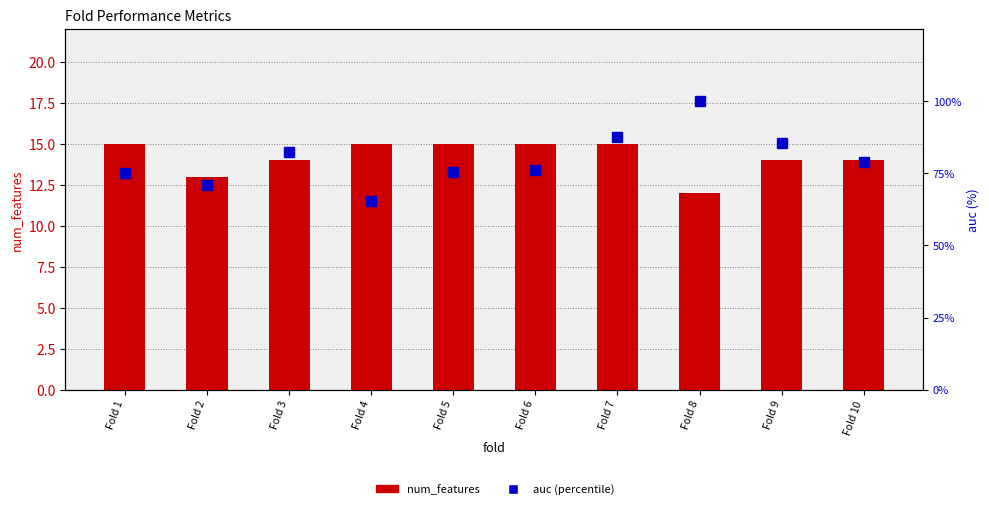

Between Fold 1 and Fold 9, which series saw the biggest shift?

auc (%)